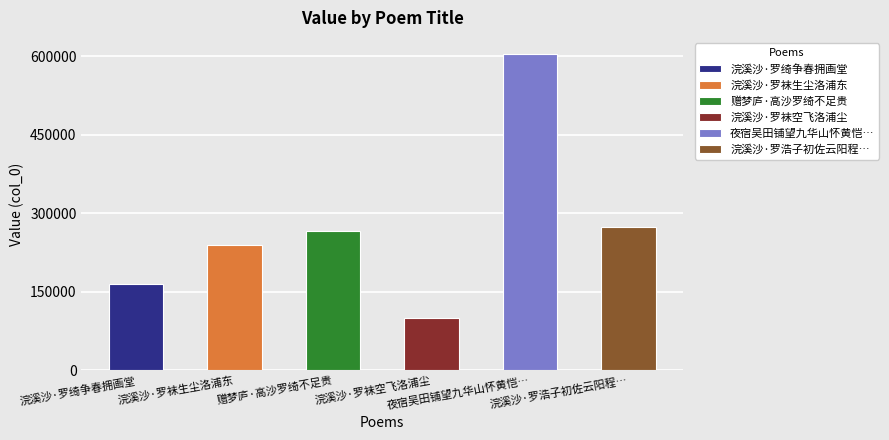

Where is the data nearest to the value 351781?

浣溪沙·罗浩子初佐云阳程公幕，退居吴城东小桥，诛茅种树，若将终焉